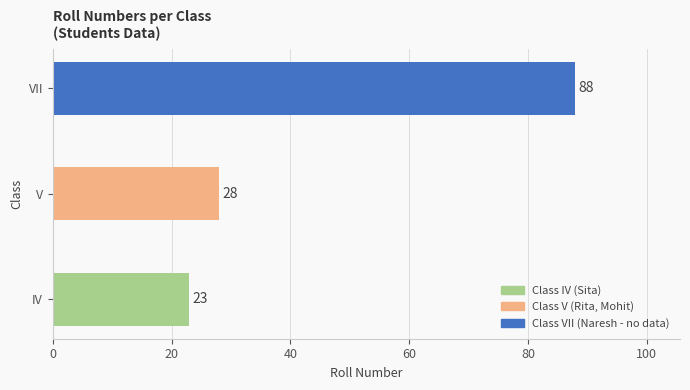

How many bars are there in total?

3